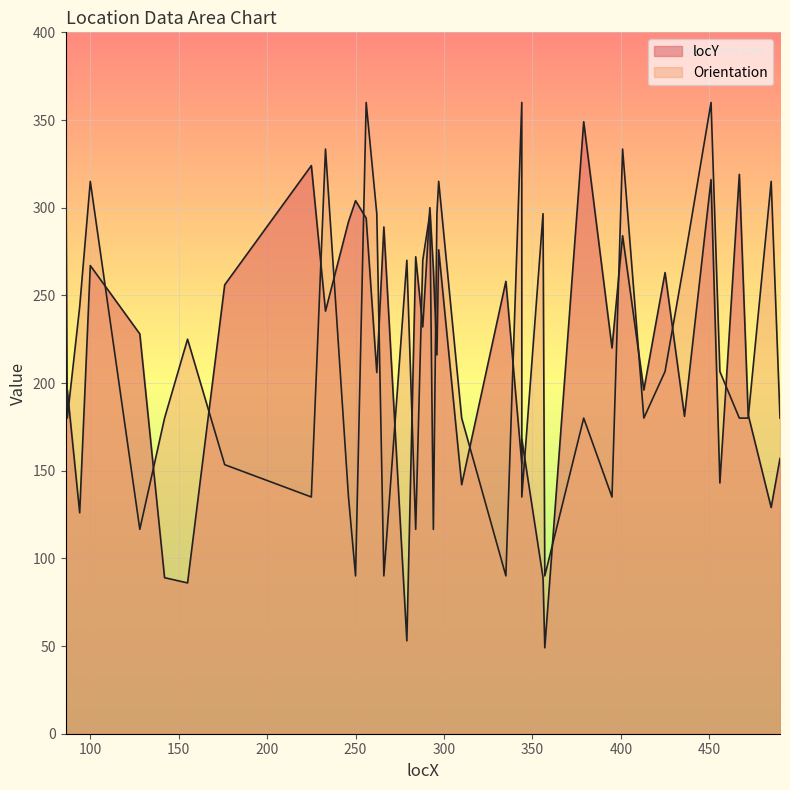

Reading left to right, what are all the values shown in this chart?

locY: 185.0	196.0	126.0	267.0	228.0	89.0	86.0	256.0	324.0	241.0	292.0	304.0	294.0	206.0	289.0	53.0	272.0	232.0	300.0	265.0	216.0	276.0	142.0	258.0	154.0	168.0	89.0	49.0	349.0	220.0	284.0	196.0	263.0	181.0	316.0	143.0	319.0	182.0	129.0	157.0
Orientation: 360.0	180.0	243.4	315.0	116.6	180.0	225.0	153.4	135.0	333.4	135.0	90.0	360.0	296.6	90.0	270.0	116.6	270.0	296.6	116.6	296.6	315.0	180.0	90.0	360.0	135.0	296.6	90.0	180.0	135.0	333.4	180.0	206.6	270.0	360.0	206.6	180.0	180.0	315.0	180.0